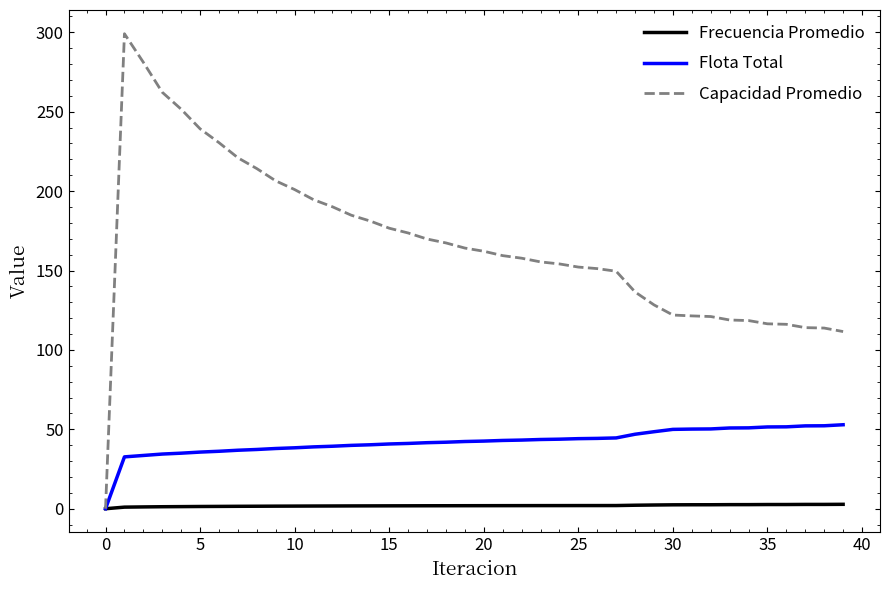

How many distinct data groups are displayed?

3